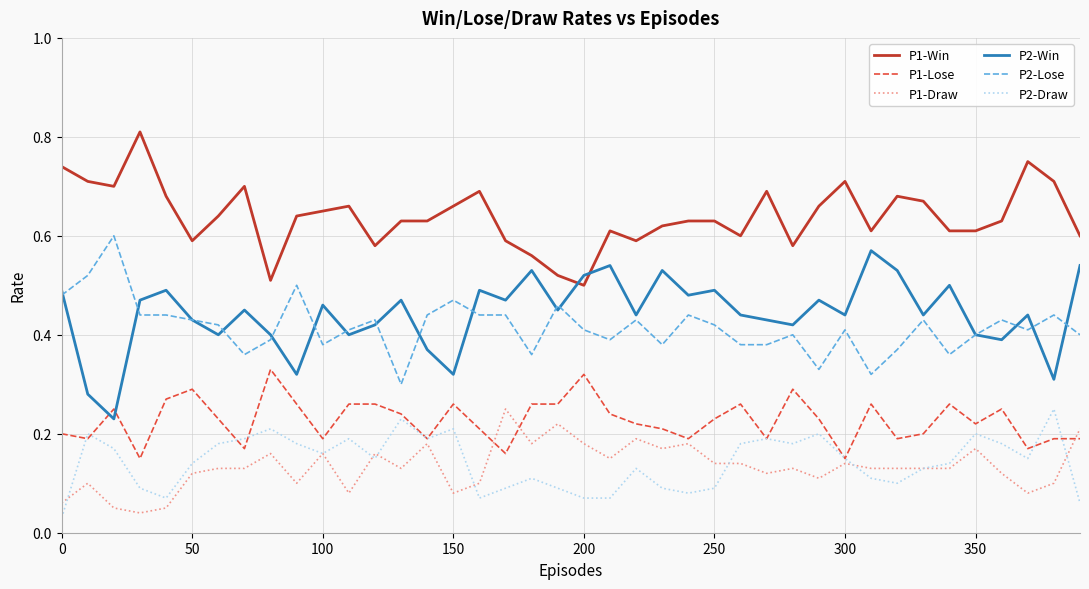

Which series ends up on top after the final intersection of P2-Win and P1-Win?

P1-Win